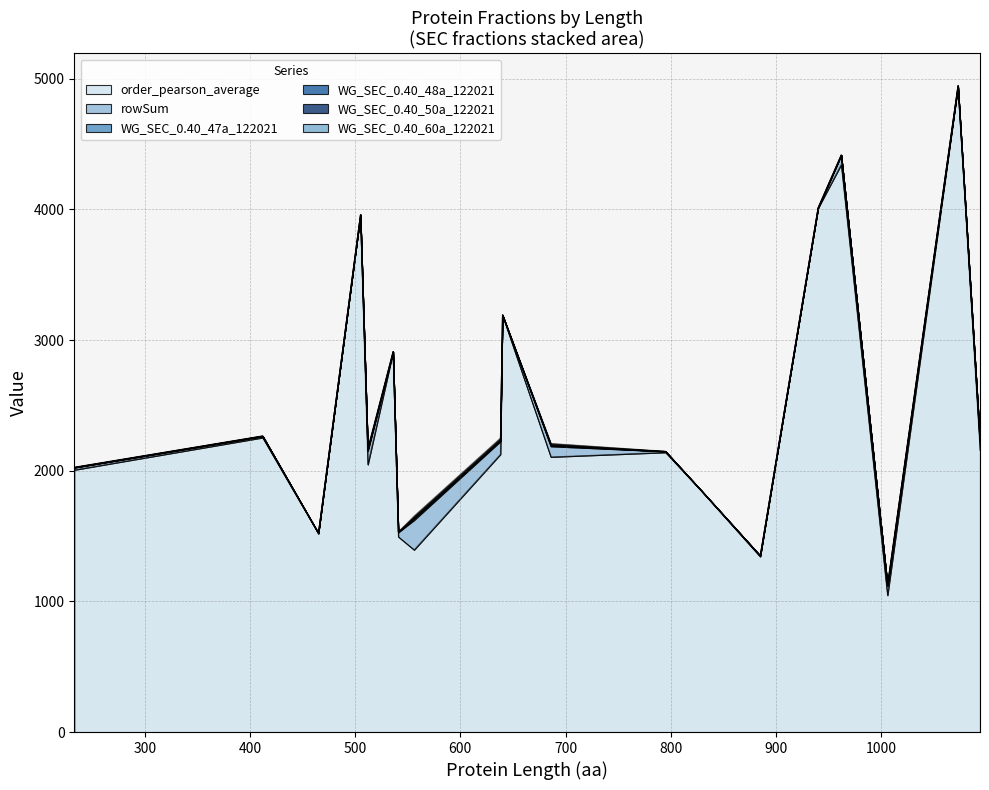

How many data points in rowSum are above 10?

9